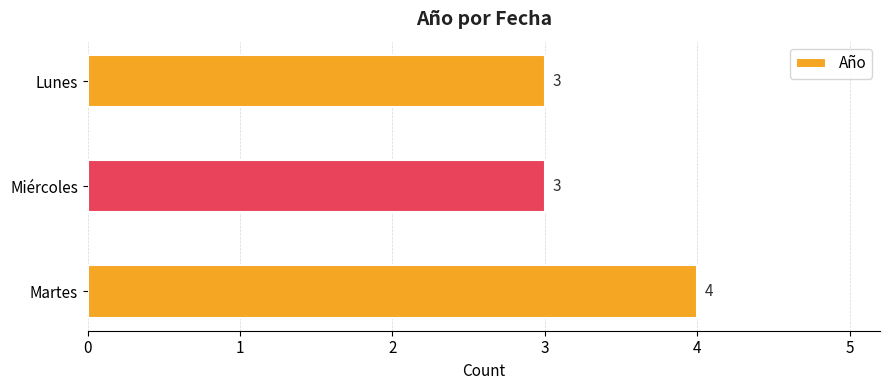

Does the chart contain stacked bars?

No